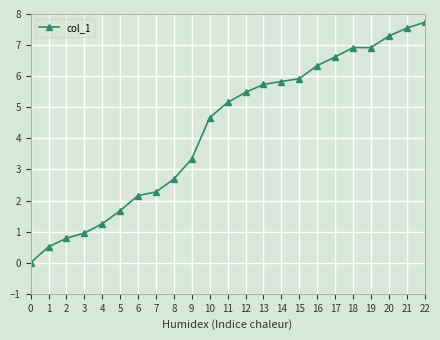

Count the number of categories in the chart.

23